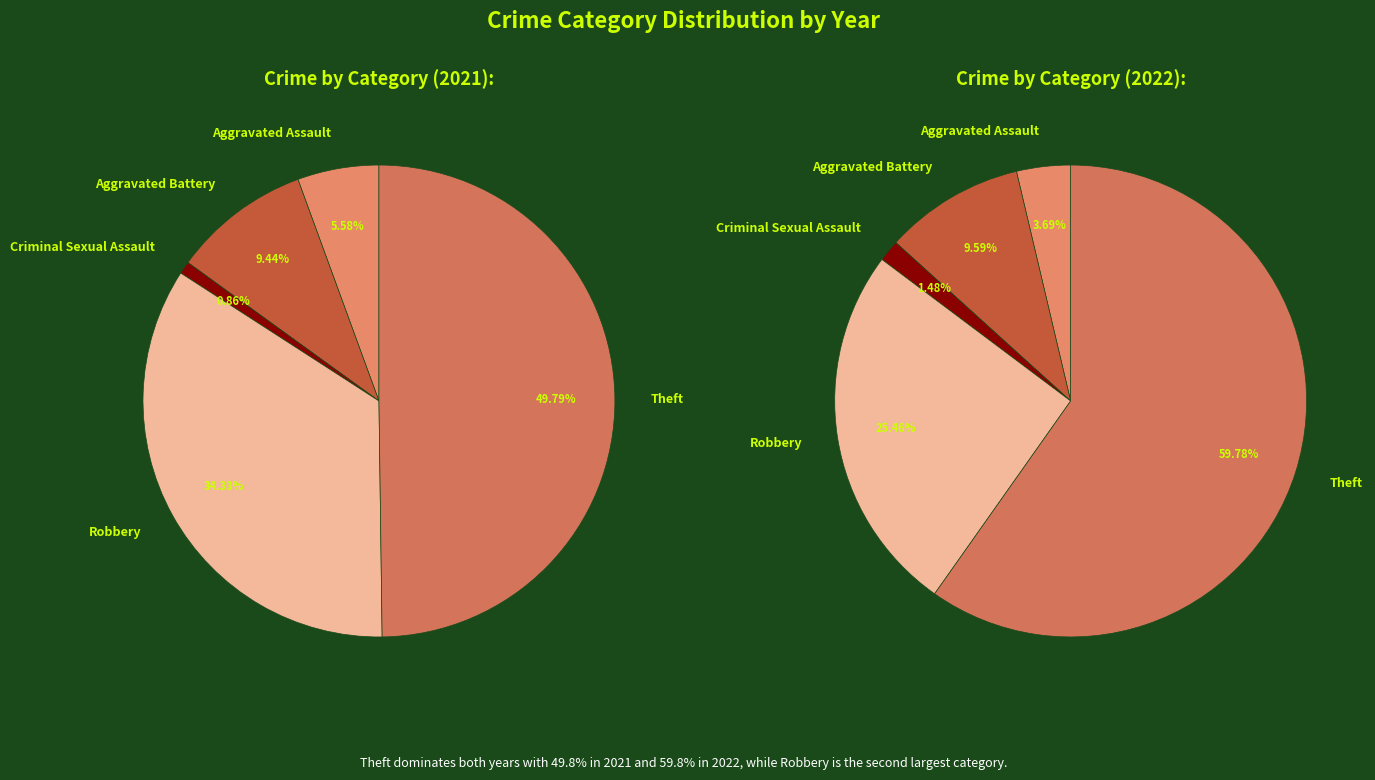

How many slices are in this pie chart?

5